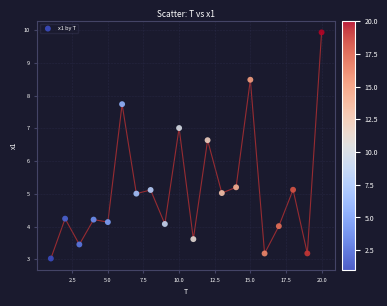

What Y value in the scatter plot is closest to 6?

6.6